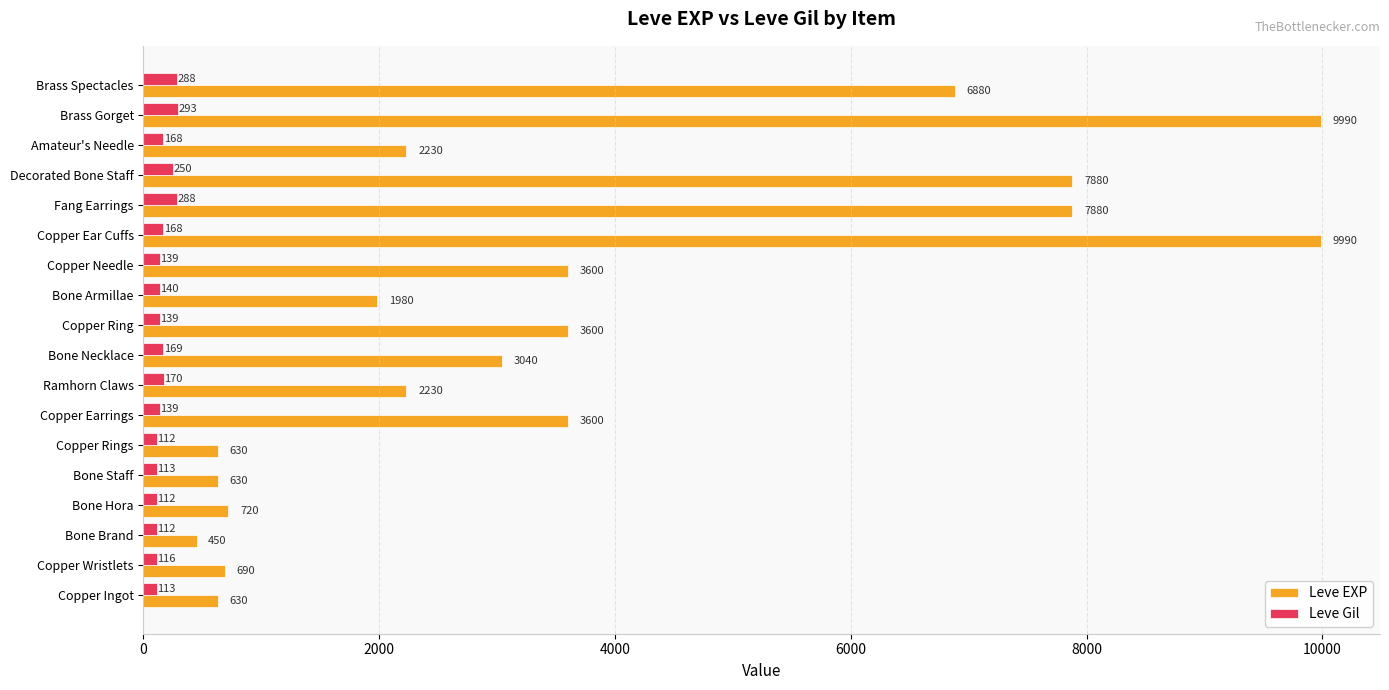

What is the spread (max minus min) of values at Copper Needle?

3461